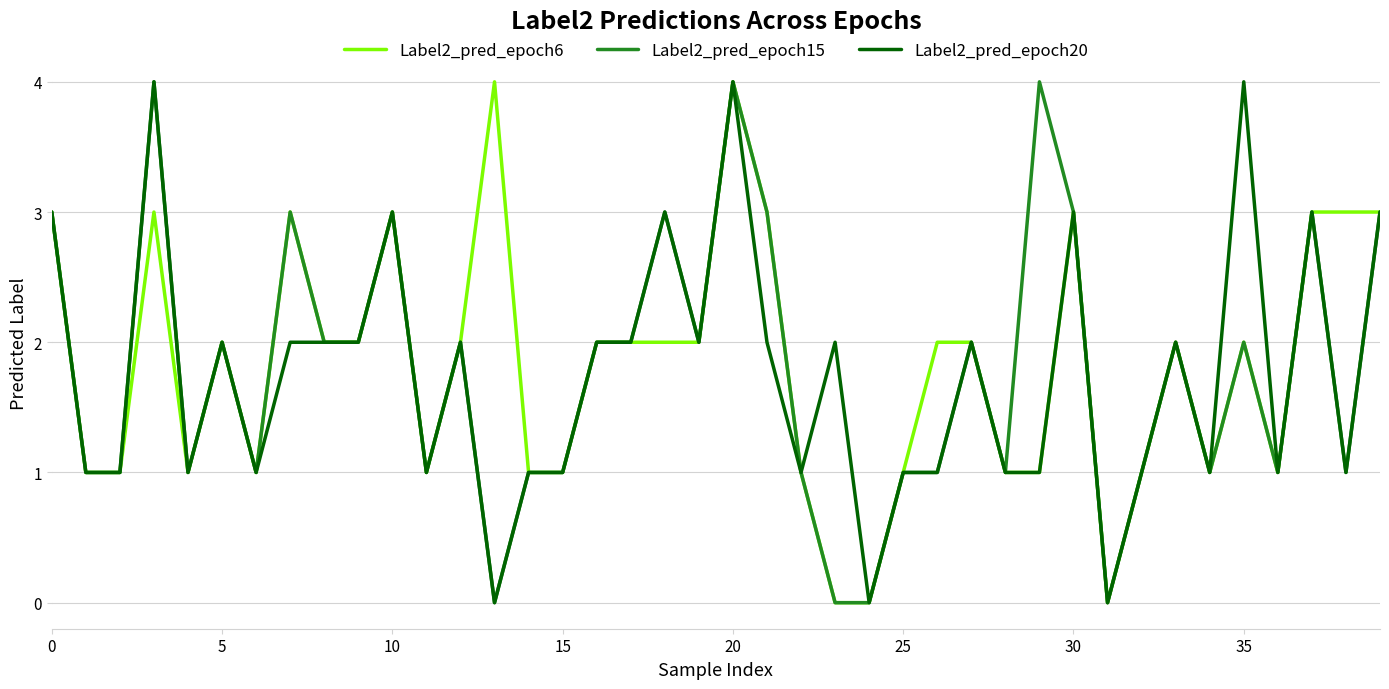

What is the greatest value displayed?

4